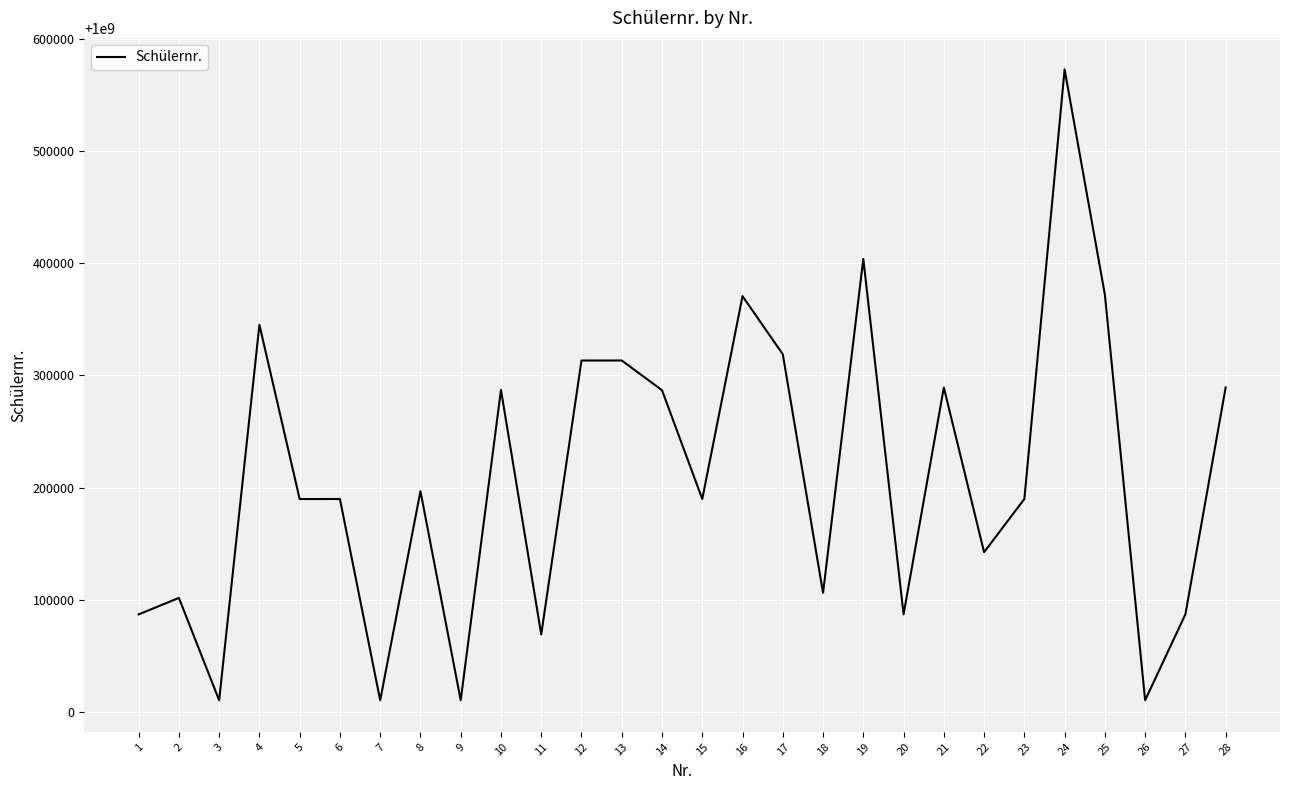

Is it true that the value at 23 is 1000189874?

True